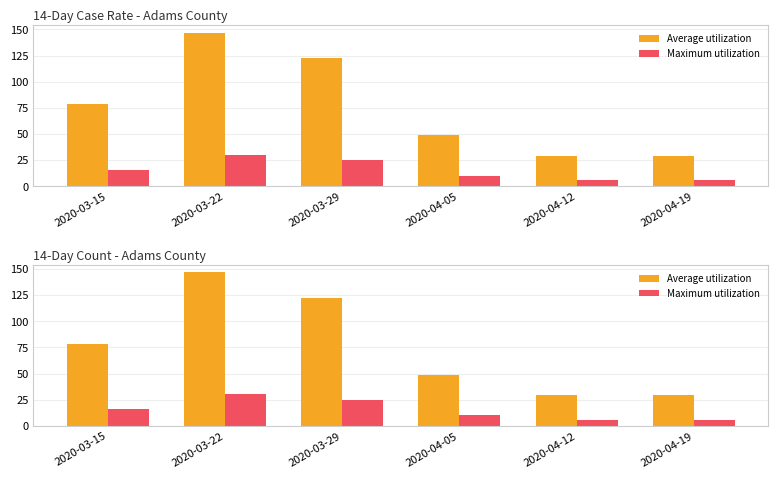

Where is Average utilization nearest to the value 88?

2020-03-15